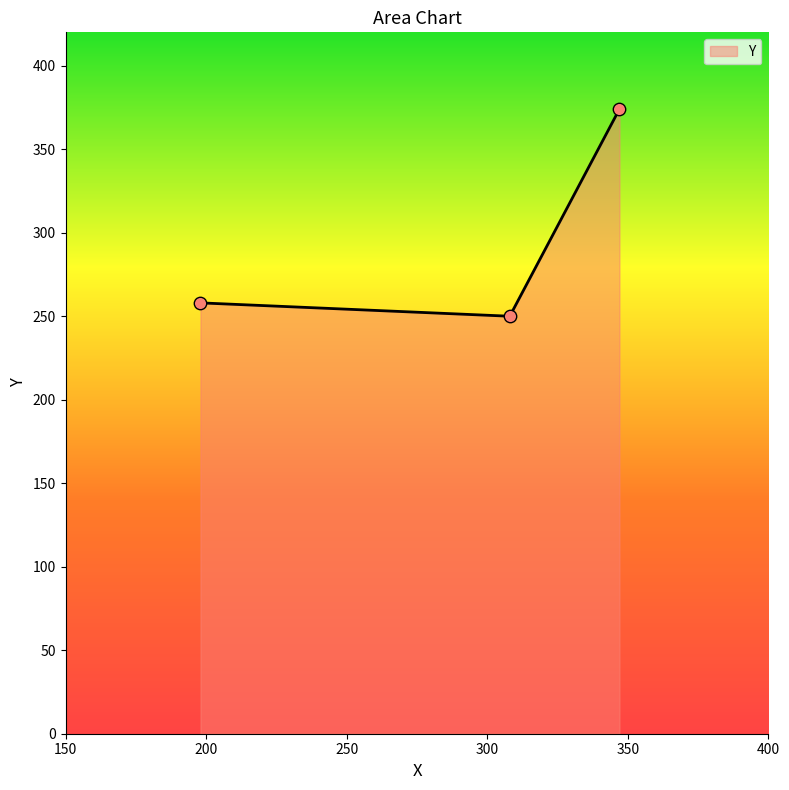

What is the sum of all values?

882